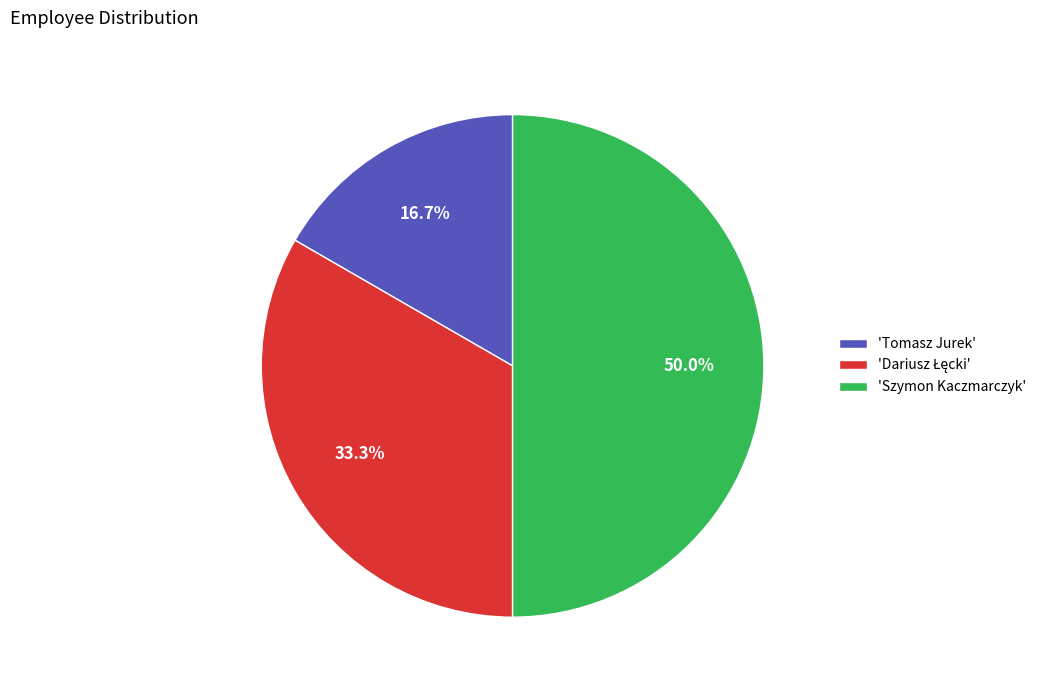

Do 'Szymon Kaczmarczyk' and 'Tomasz Jurek' together represent more than half of the pie?

Yes